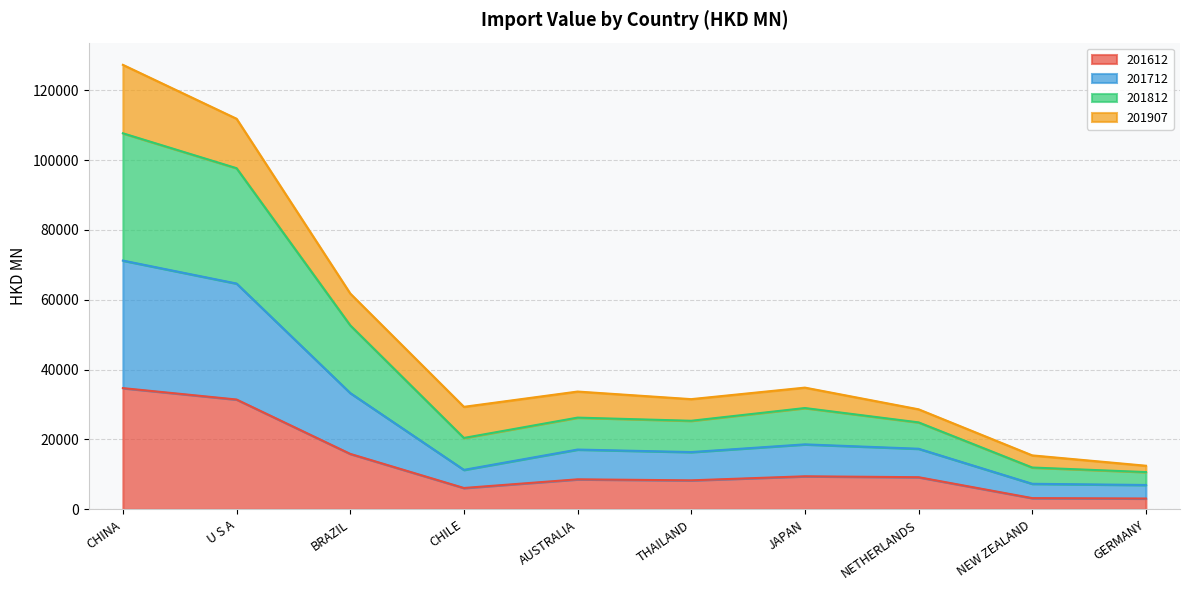

What is the difference between the 201612 values at NEW ZEALAND and U S A?

28222.4